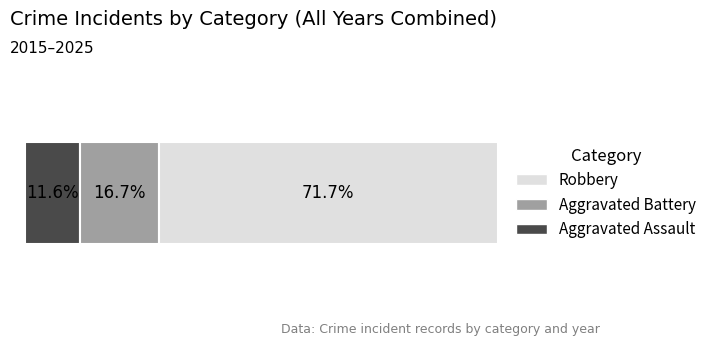

What are all the series names shown in the legend?

Robbery, Aggravated Battery, Aggravated Assault